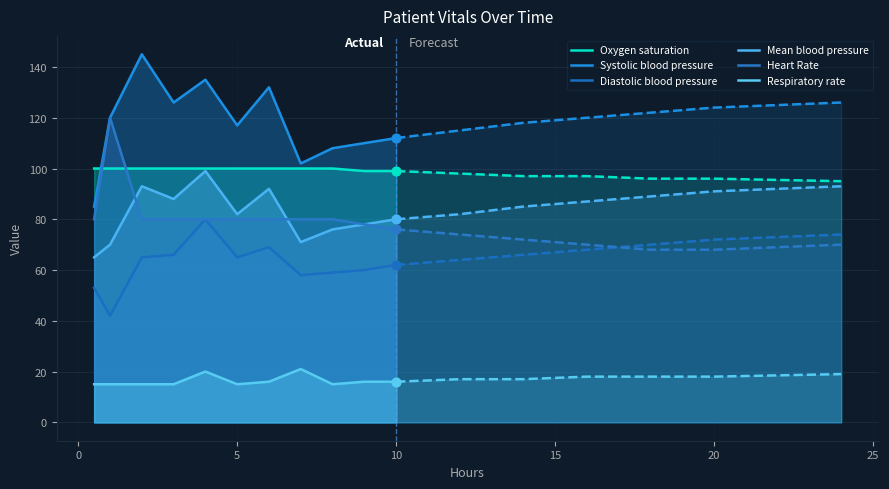

Is the value of Respiratory rate at 10 greater than the value of Heart Rate at 5?

No